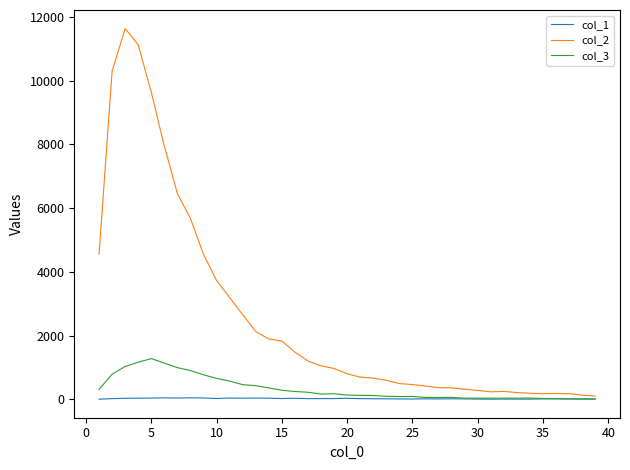

Which series has the largest total across all categories?

col_2